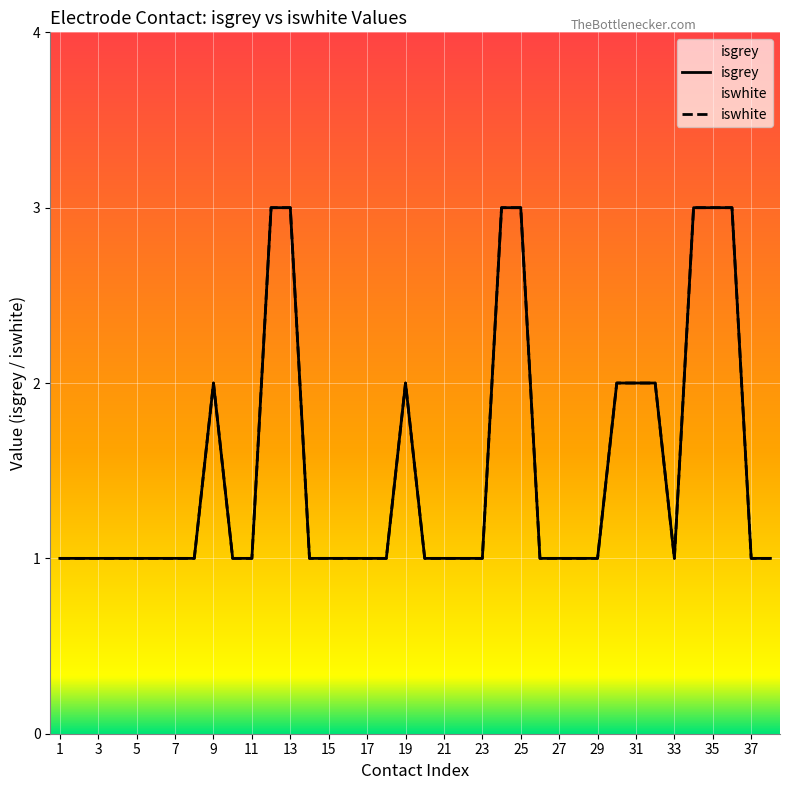

Does the chart display data point markers on the line(s)?

No